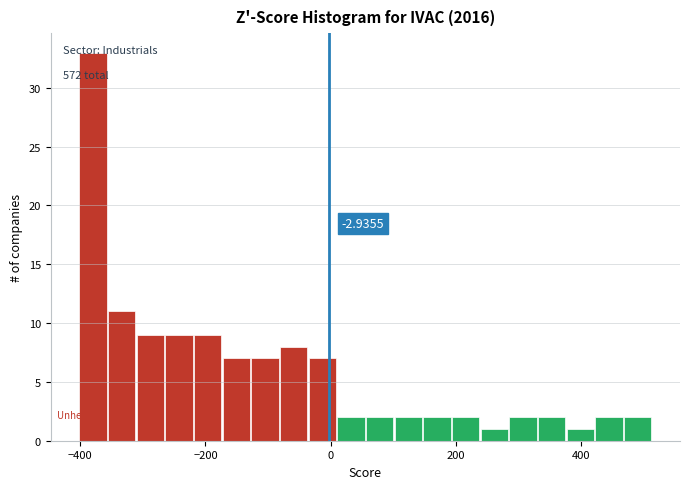

Around what value on the x-axis is the tallest bar? Give the approximate position of its centre, as read against the axis.

-380